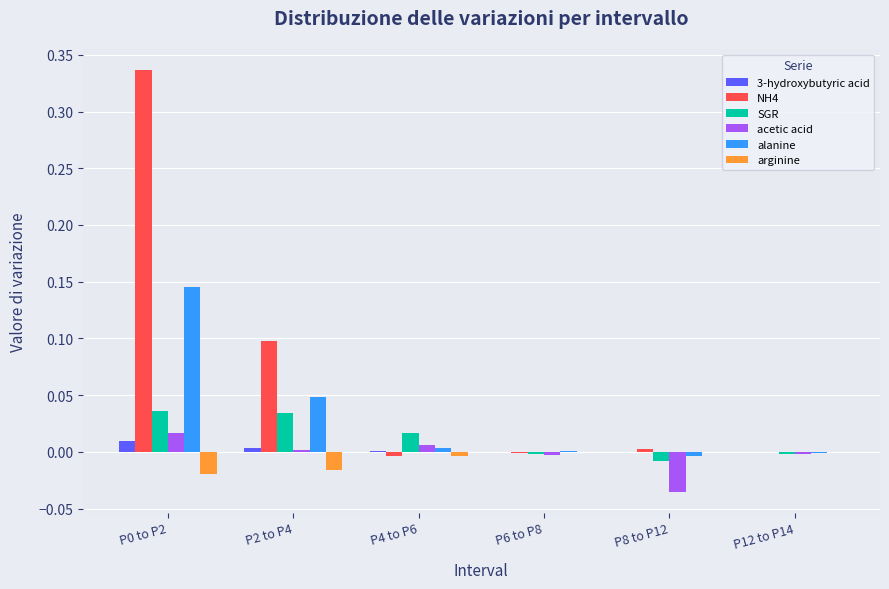

What are all the series names shown in the legend?

3-hydroxybutyric acid, NH4, SGR, acetic acid, alanine, arginine